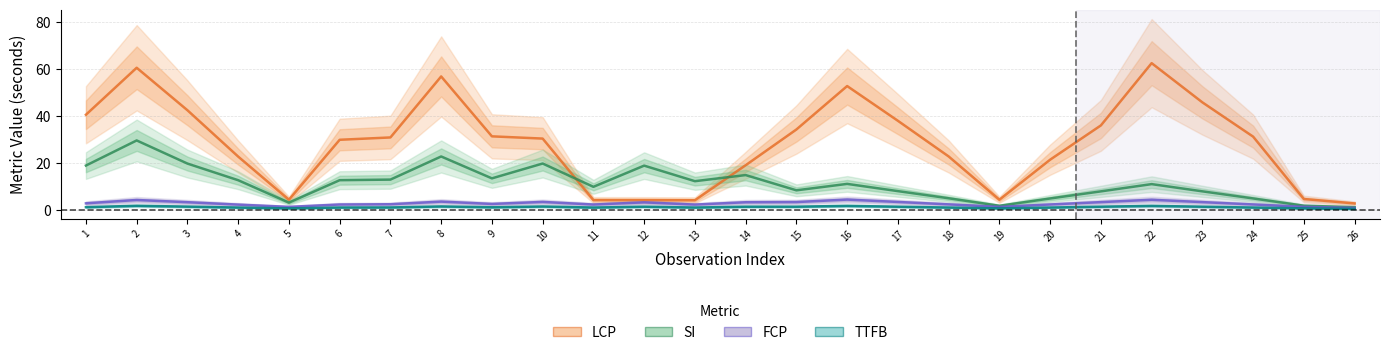

Is this an area chart (filled region under the line)?

No